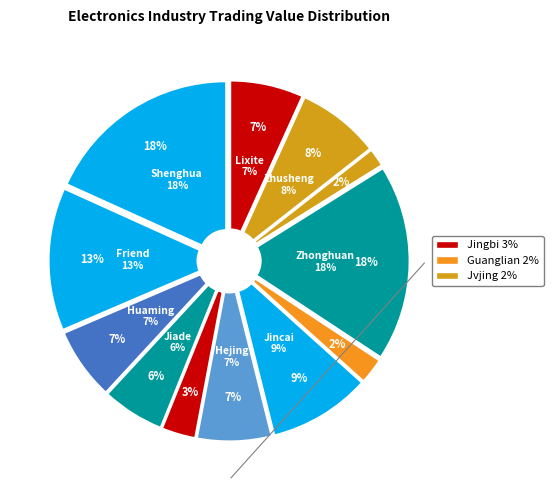

Count the number of slices in the pie.

12